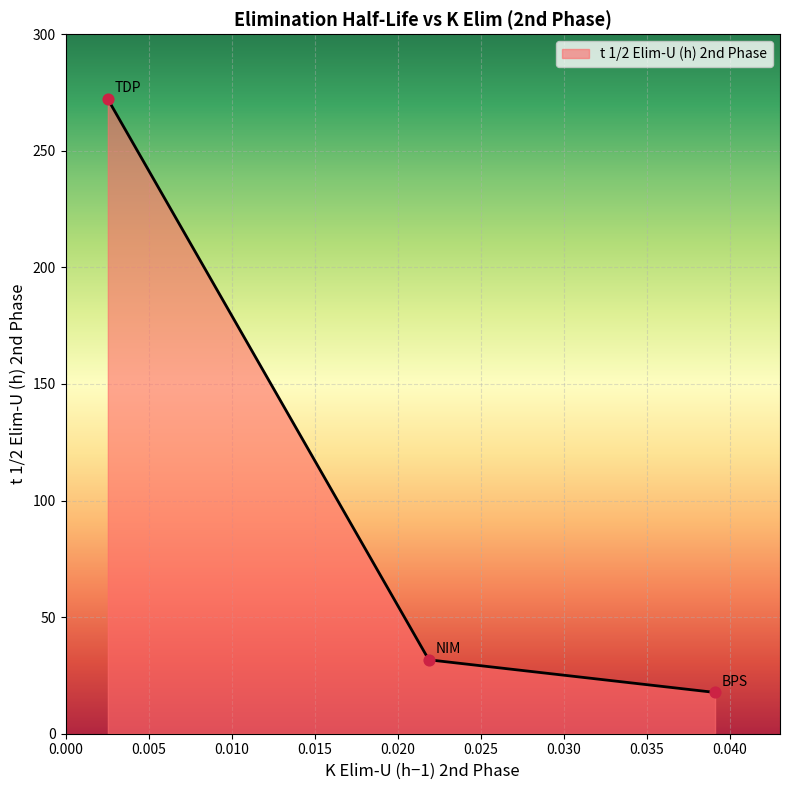

Between TDP and BPS, which is larger?

TDP